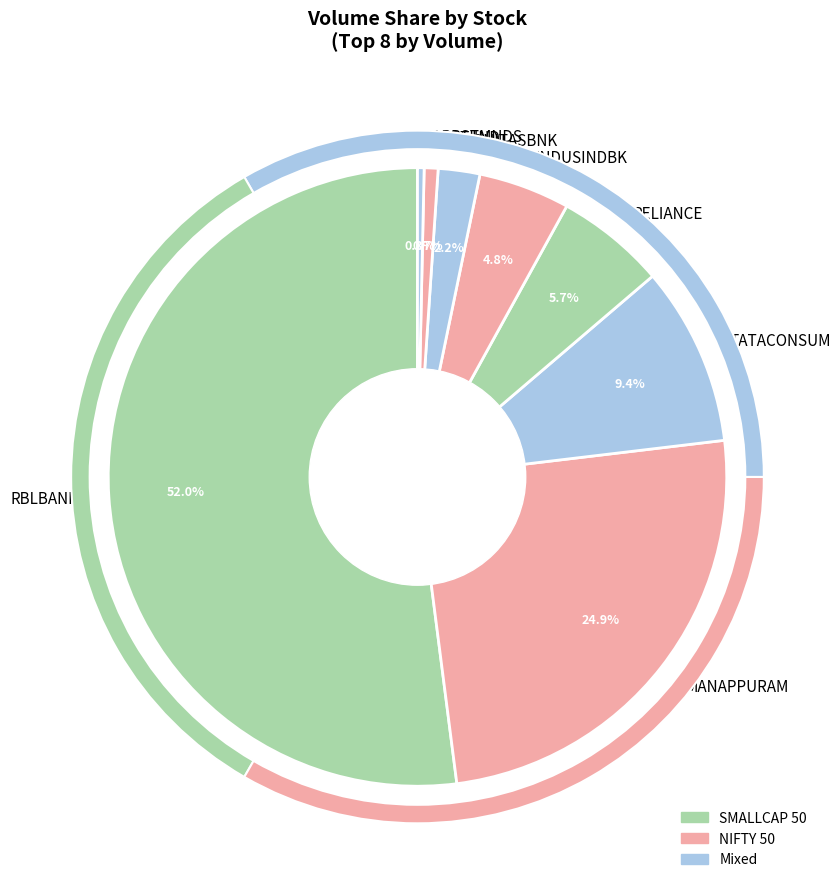

To the nearest percent, what is the combined percentage of TATACONSUM and TANLA?

10%